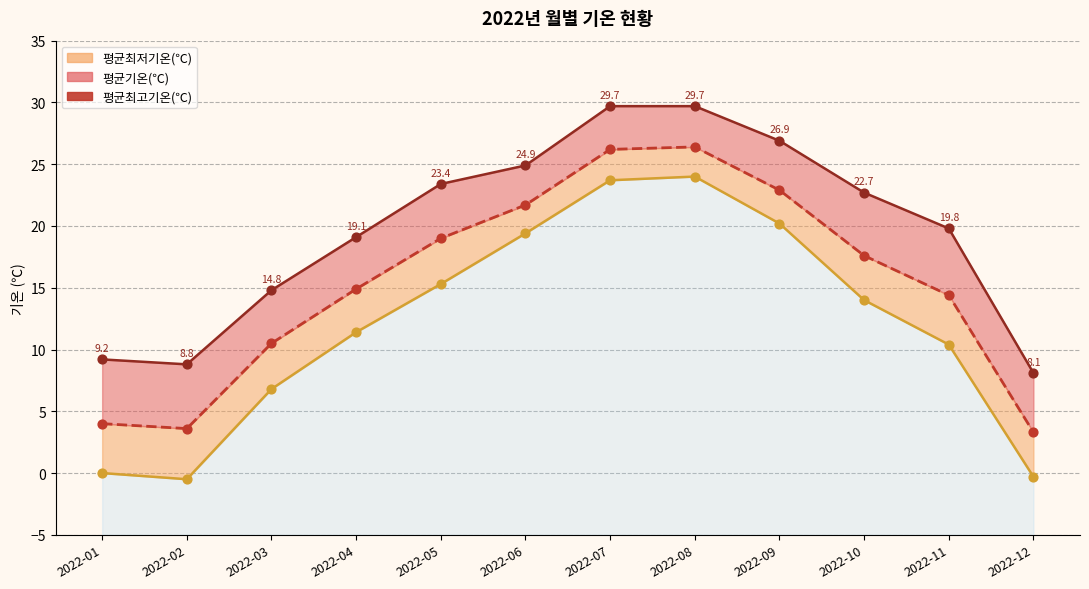

Which series contains the highest Y value?

평균최고기온(℃)